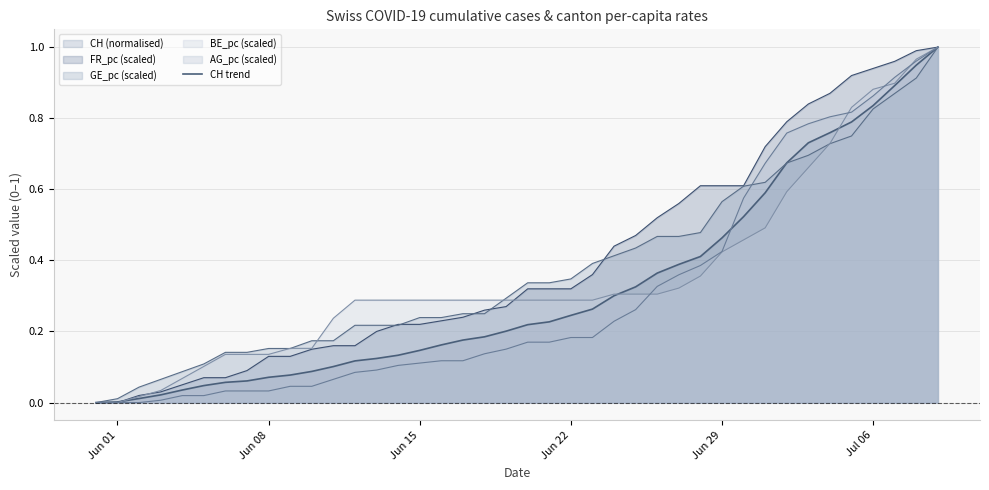

How many lines are shown in the chart?

5